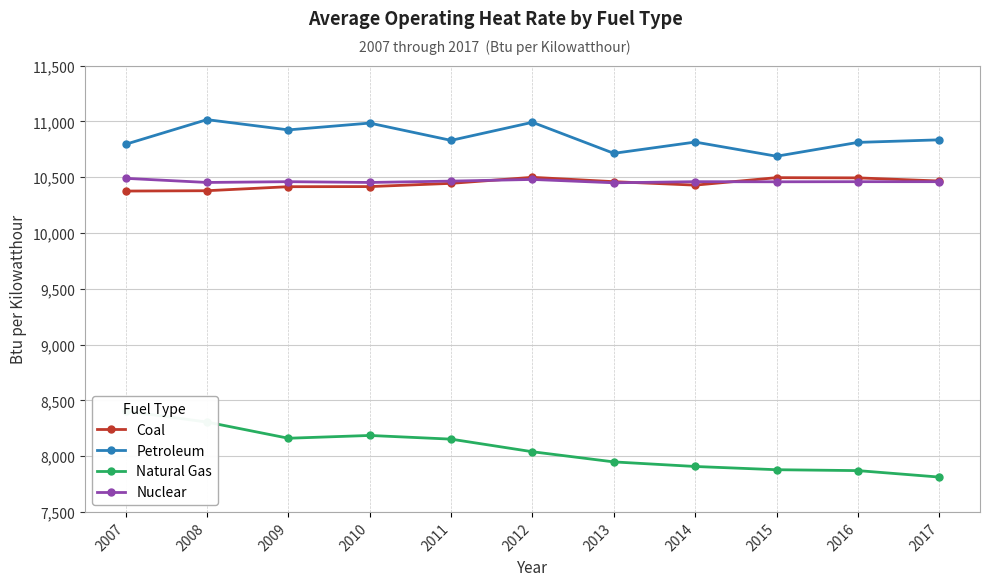

The value of Nuclear at 2008 is 15762. True or false?

False